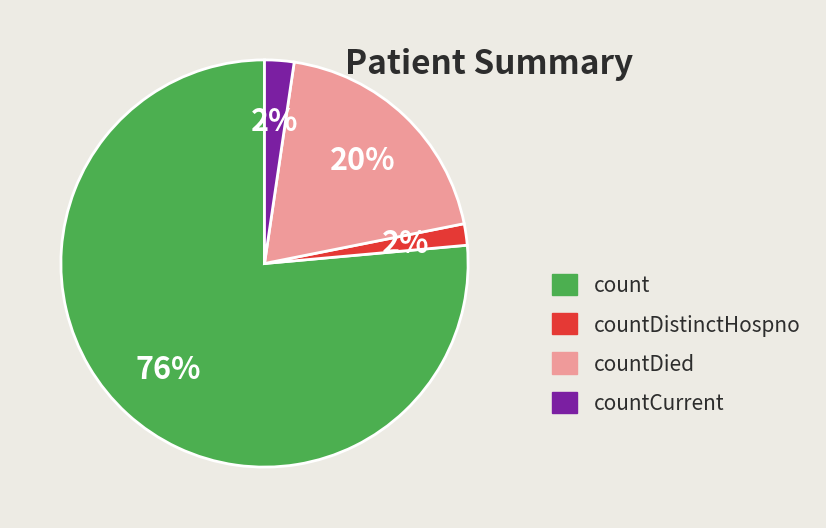

How many segments does this pie chart have?

4